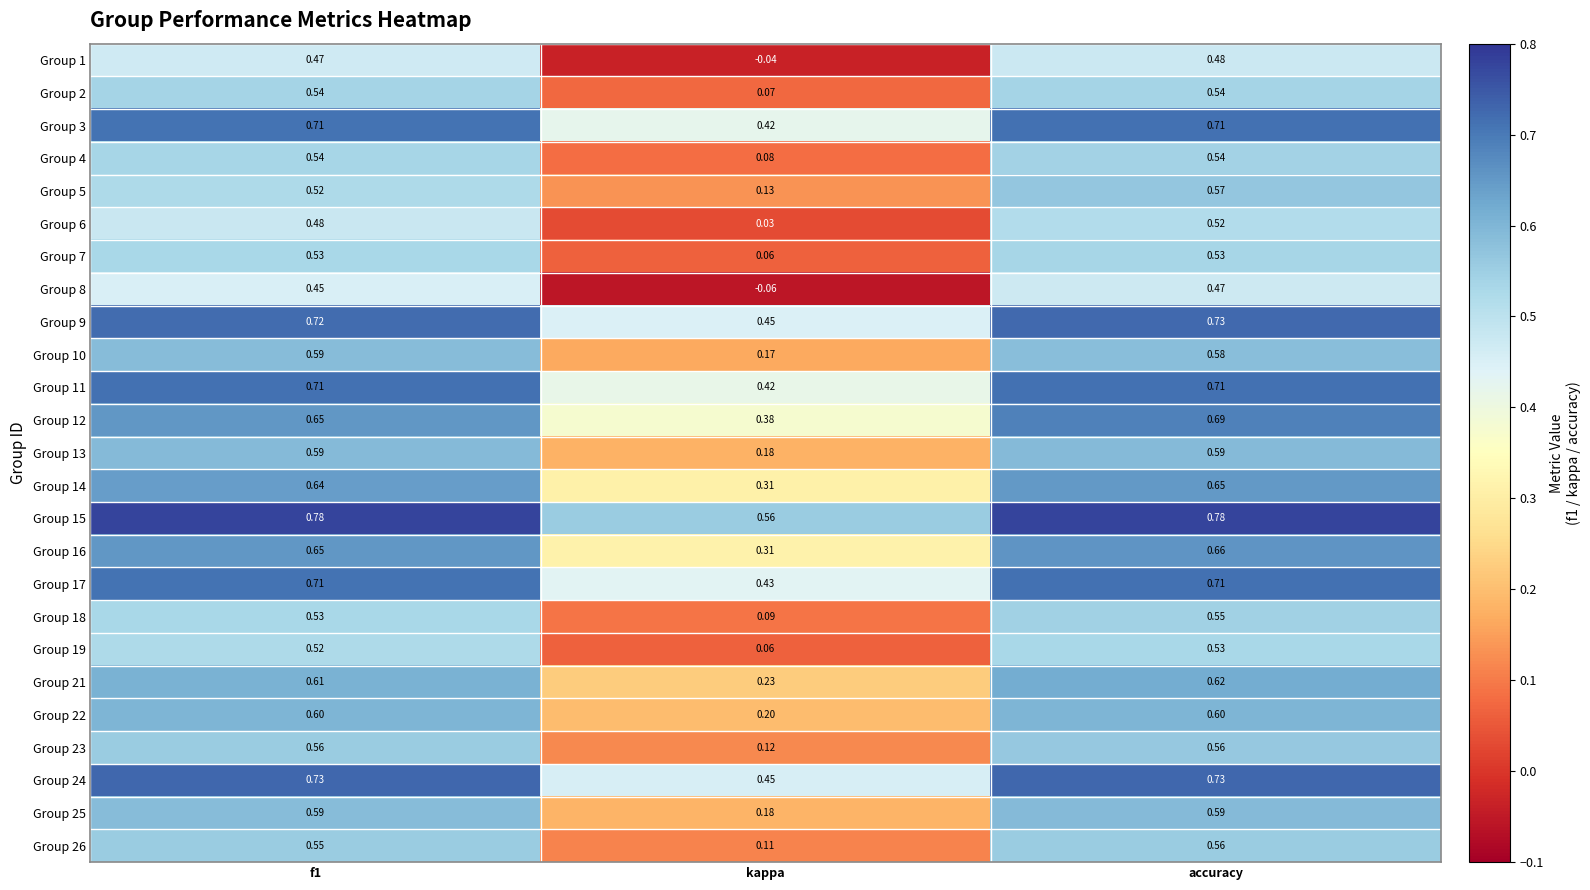

How many data points does each series have?

3